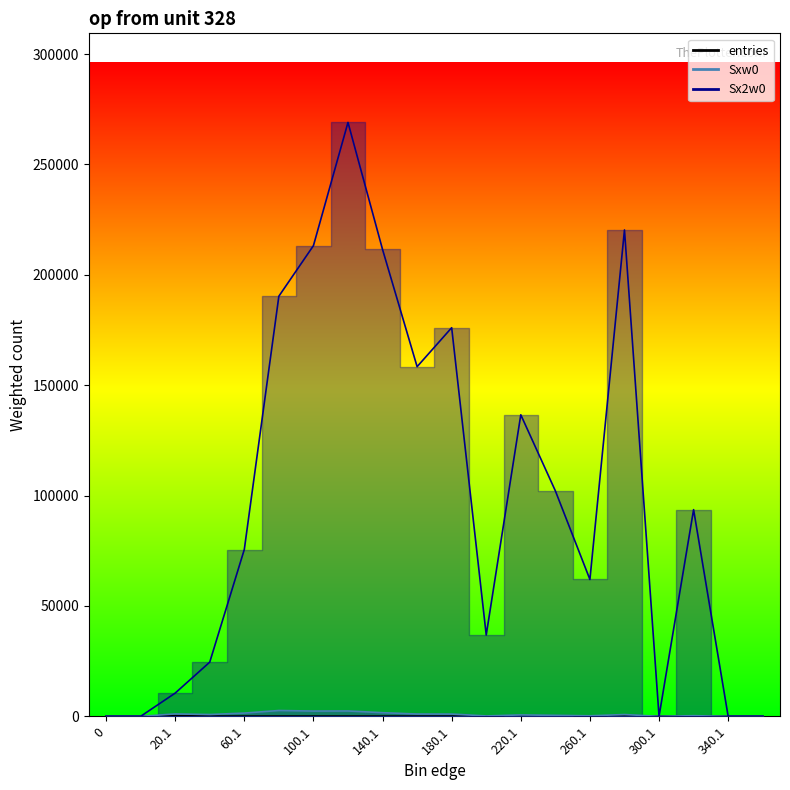

At which category does Sx2w0 reach its first local peak?

120.1